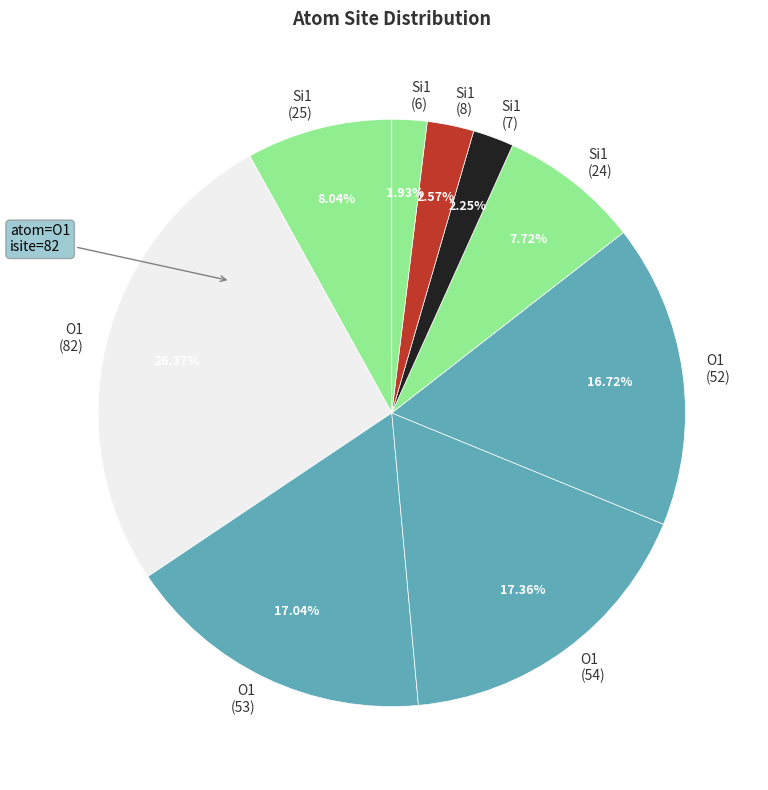

To the nearest percent, what is the average slice percentage?

11%